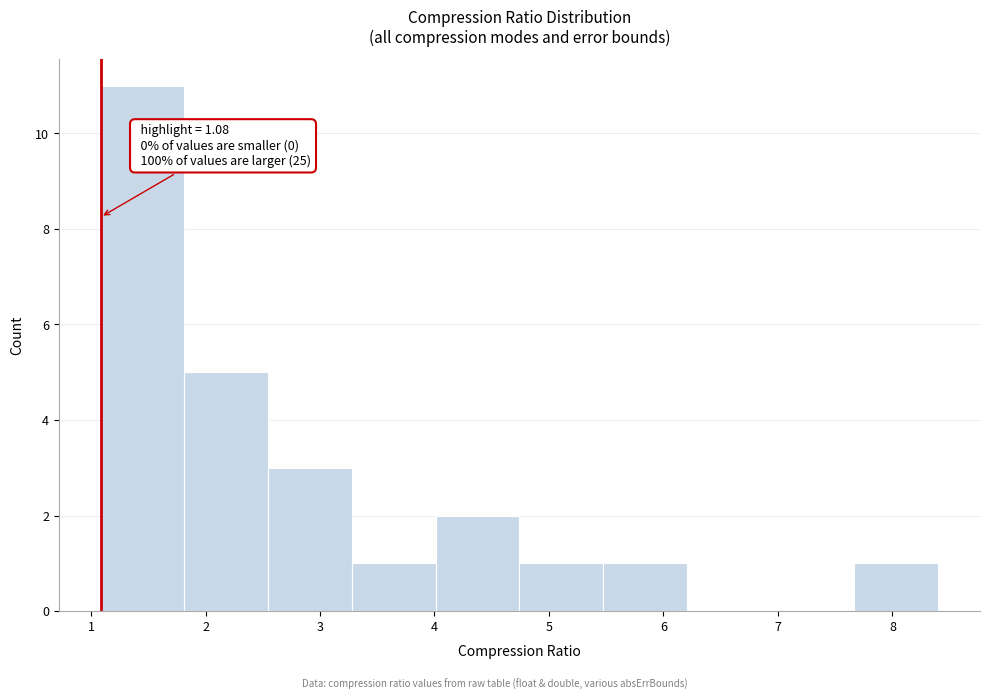

Over which range of the x-axis is the bar tallest?

1.1 to 1.8